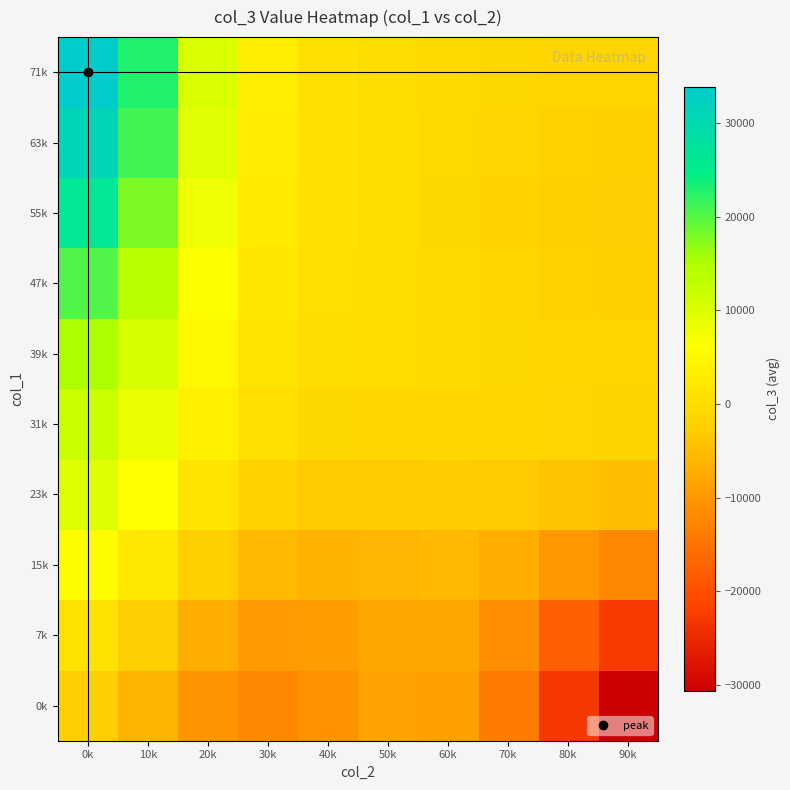

Which series has the largest range (max minus min)?

71k